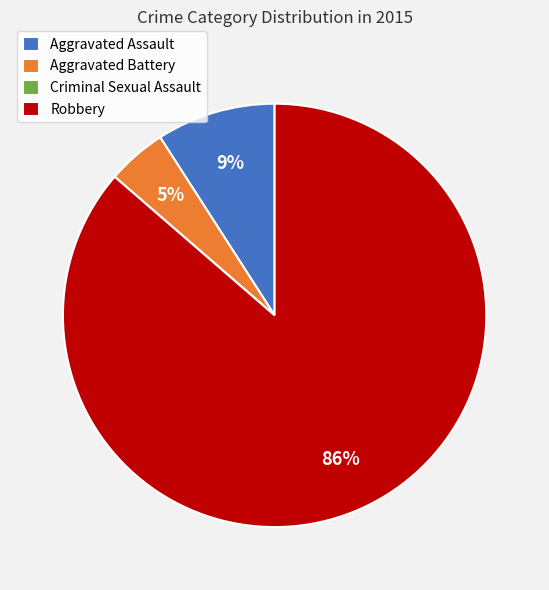

Is the sum of Aggravated Battery and Aggravated Assault greater than half?

No